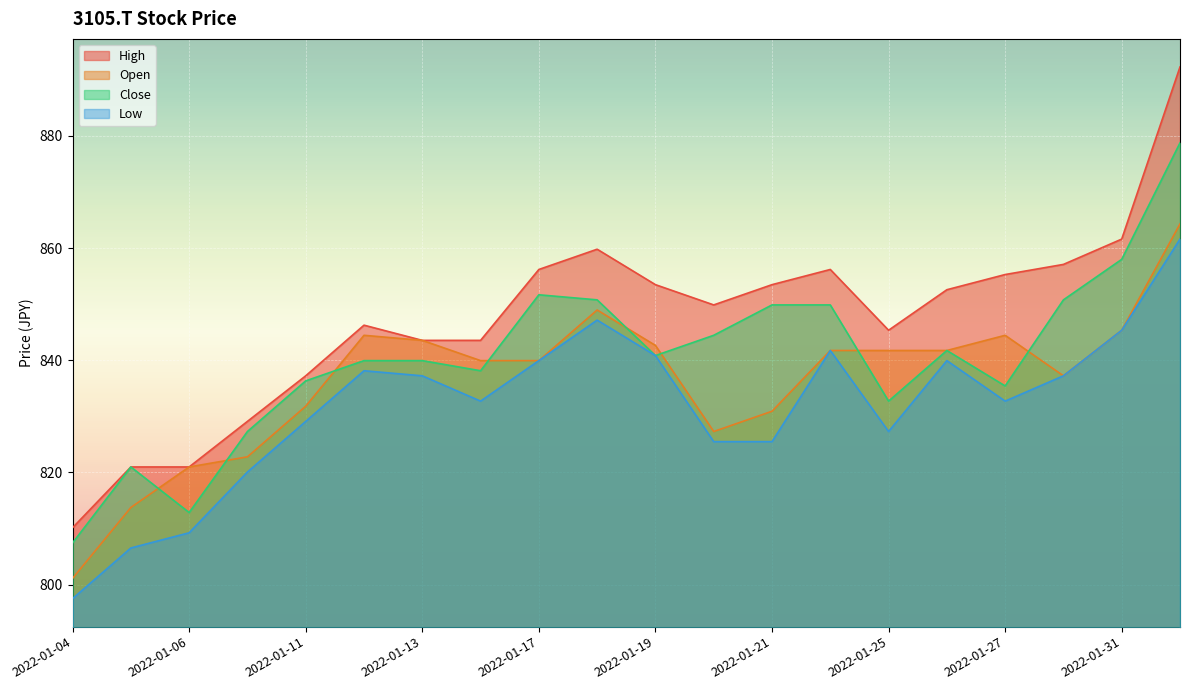

Between 2022-01-07 and 2022-01-31, which series saw the biggest shift?

High